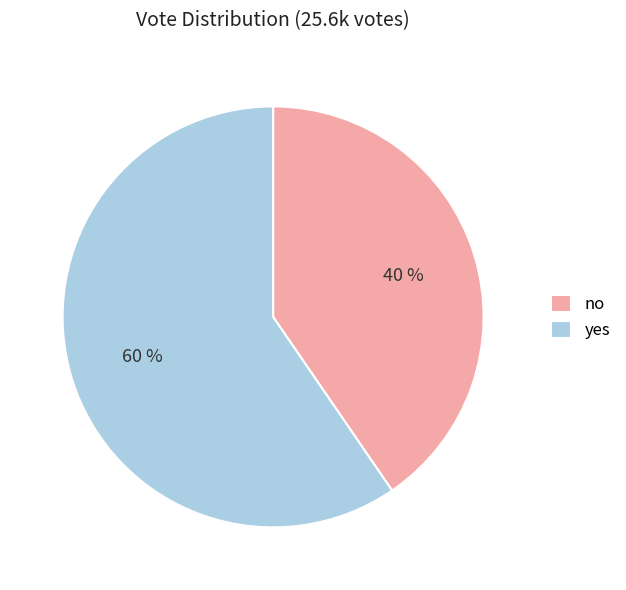

What is the smallest slice in the pie chart?

no